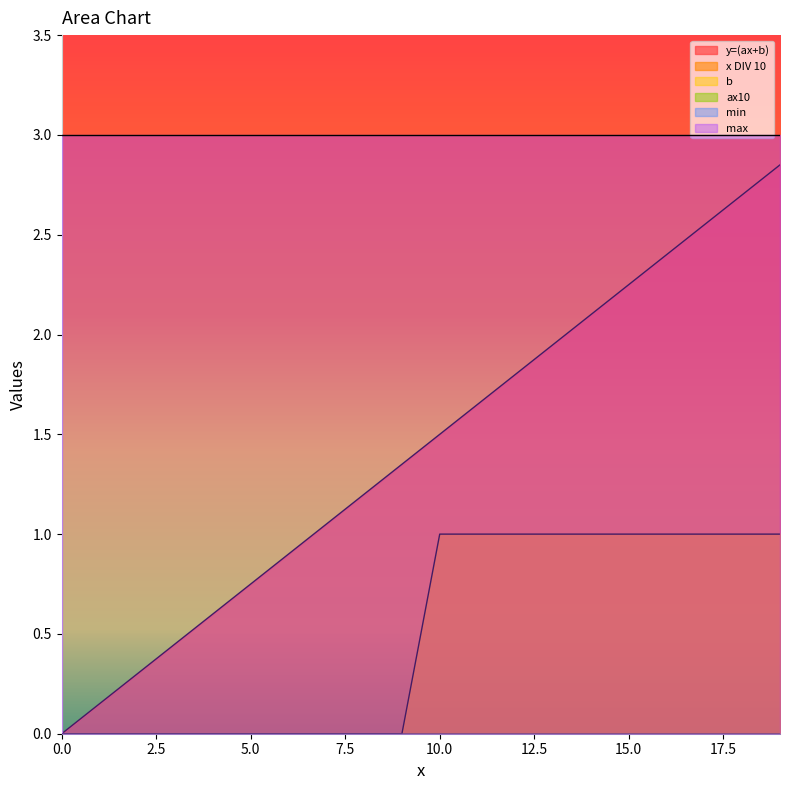

True or false: ax10 and min cross at least once.

False